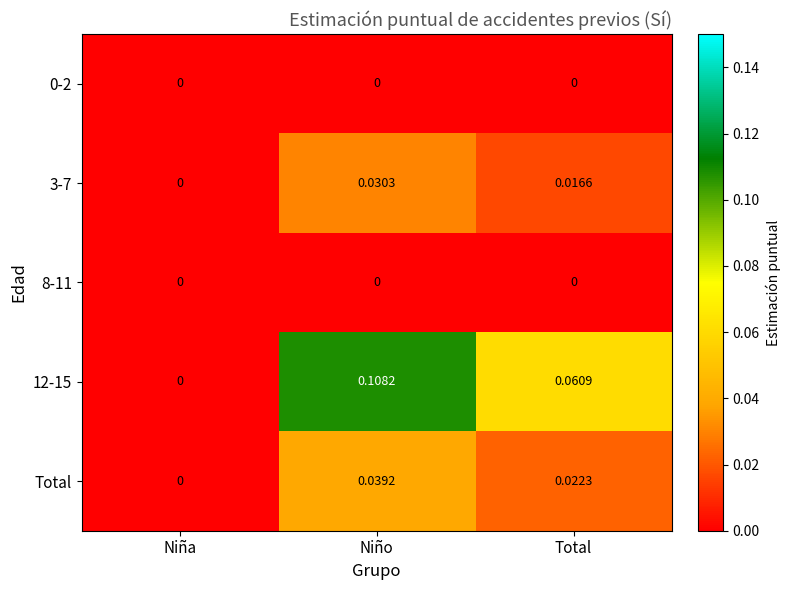

Is the value of 3-7 at Total greater than the value of 8-11 at Niño?

Yes